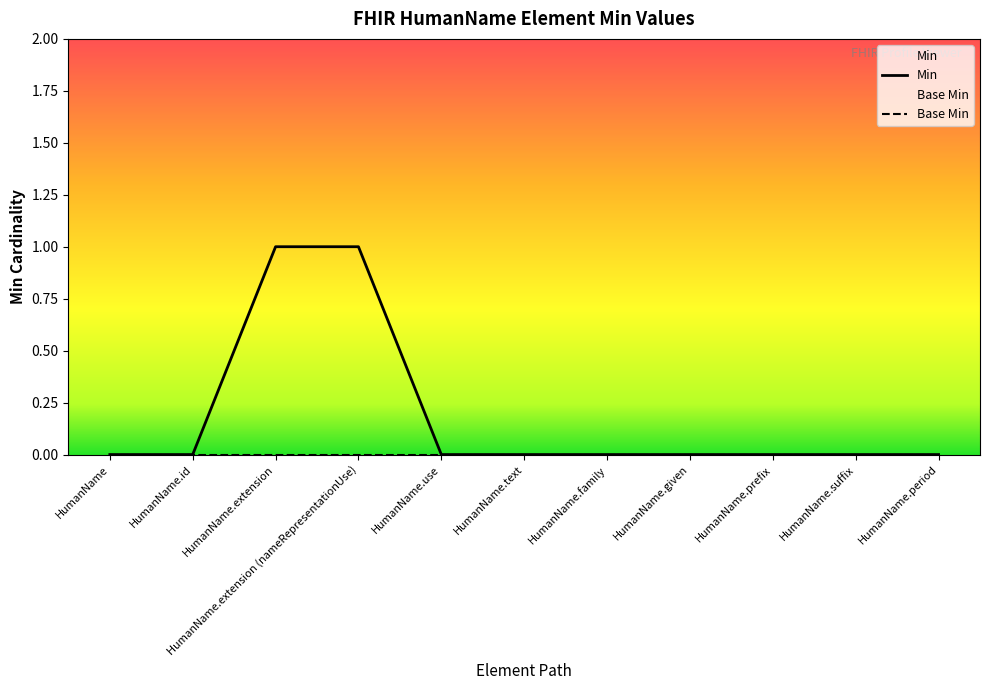

How many Min values are between 0 and 1?

11